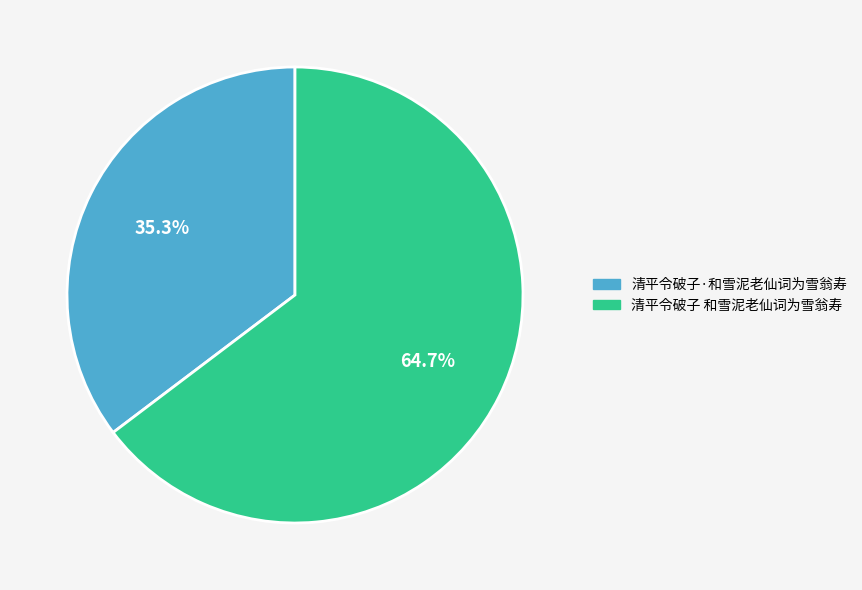

The 清平令破子 和雪泥老仙词为雪翁寿 slice represents 65% of the pie. True or false?

True